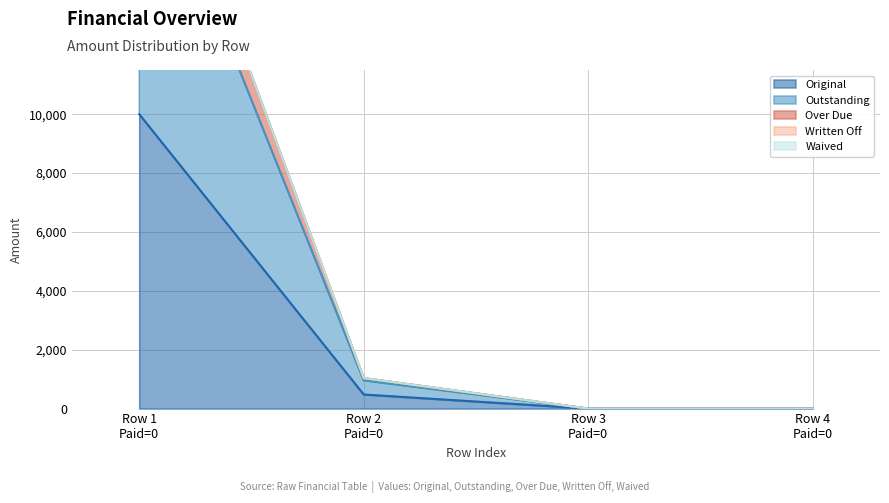

True or false: Outstanding and Original cross at least once.

False